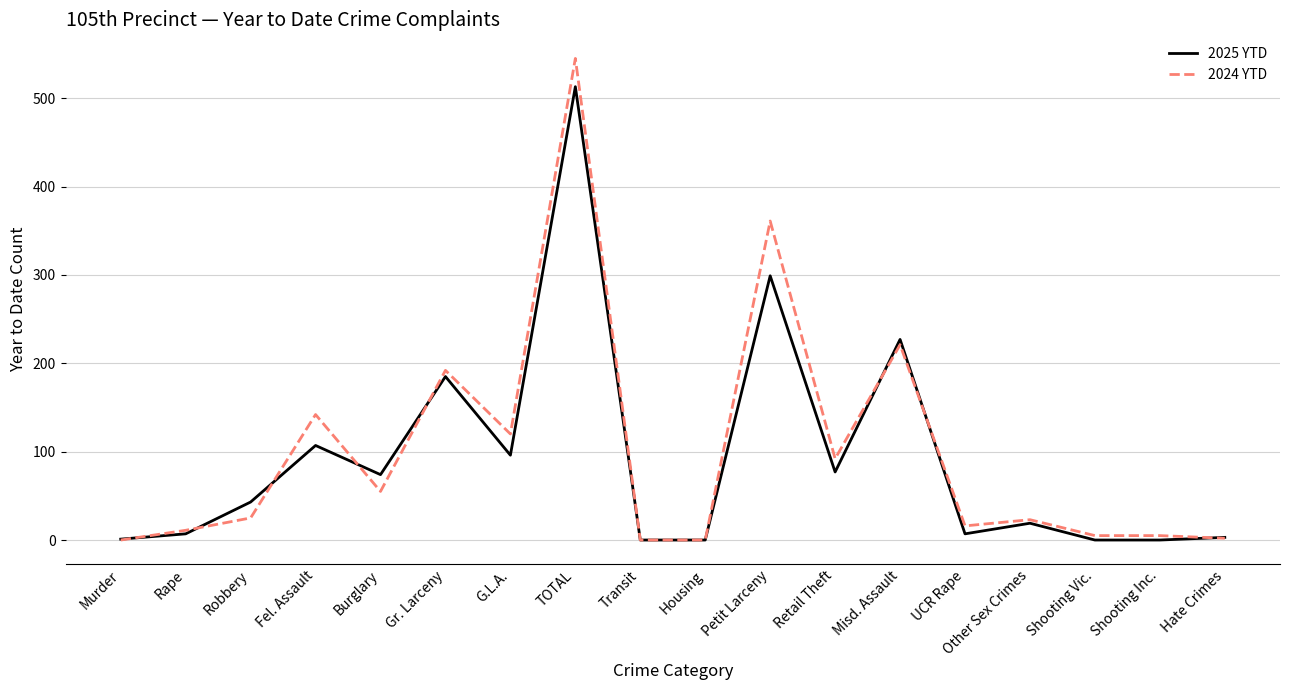

True or false: 2024 YTD has a value of 877 at TOTAL.

False